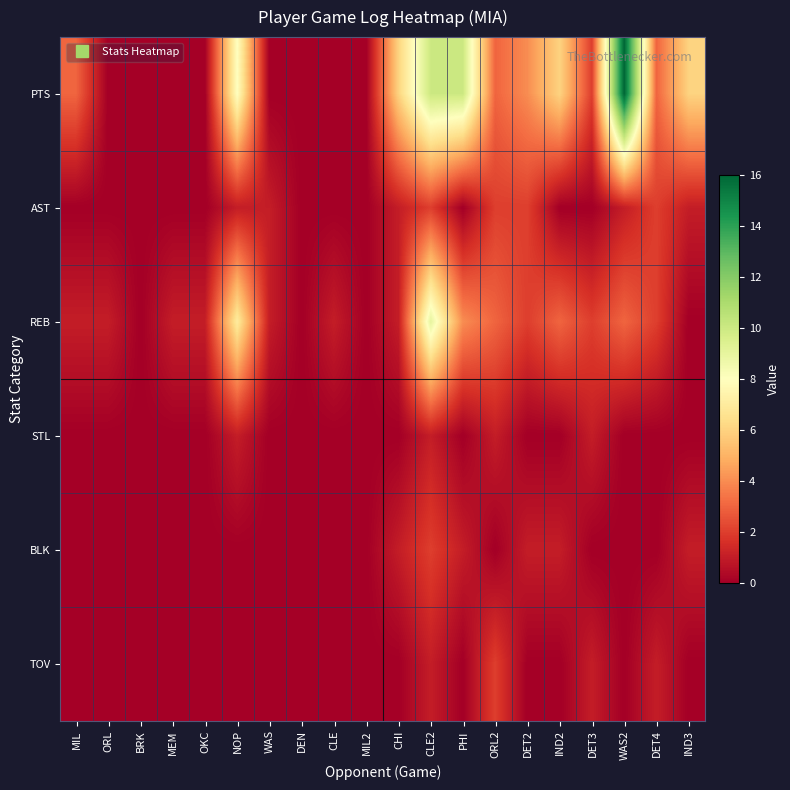

Which series has the widest spread of values?

PTS